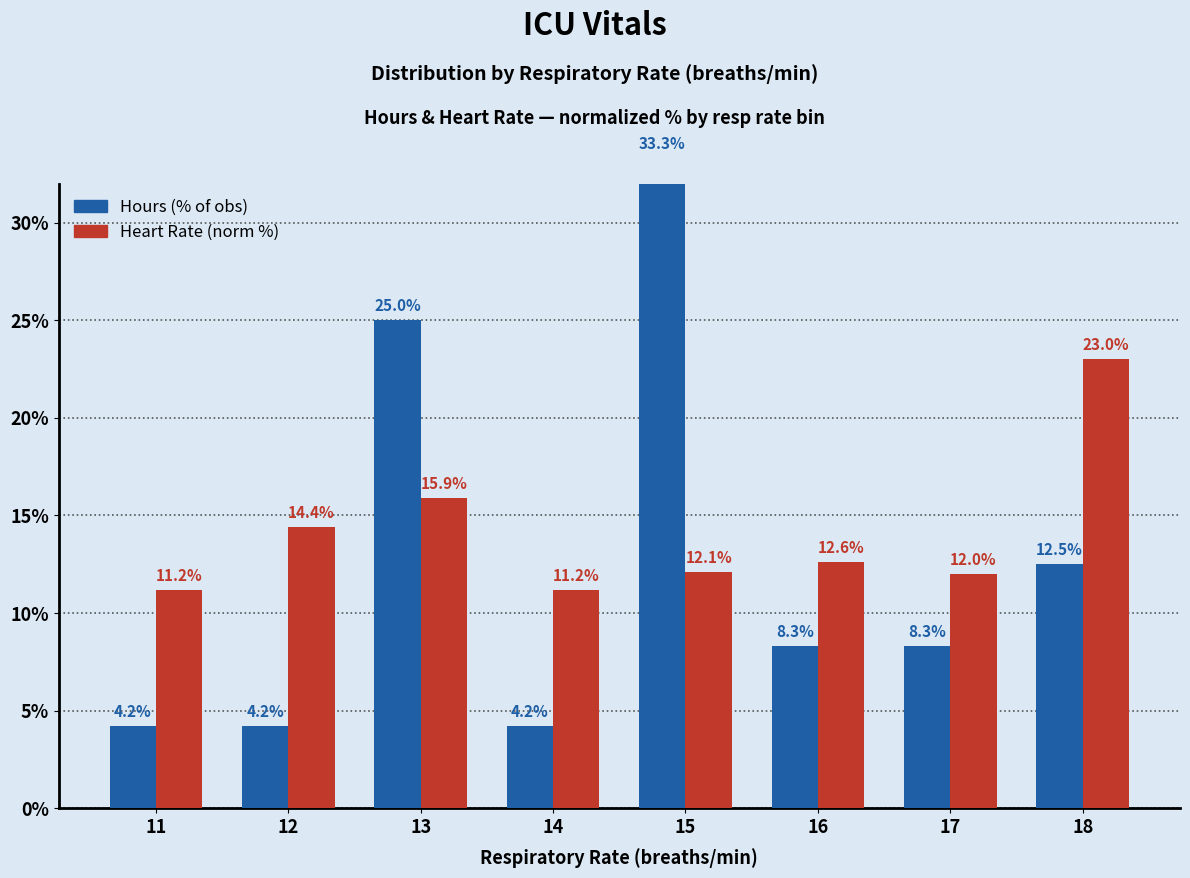

Which series changed the most between 11 and 17?

Hours (% observations)